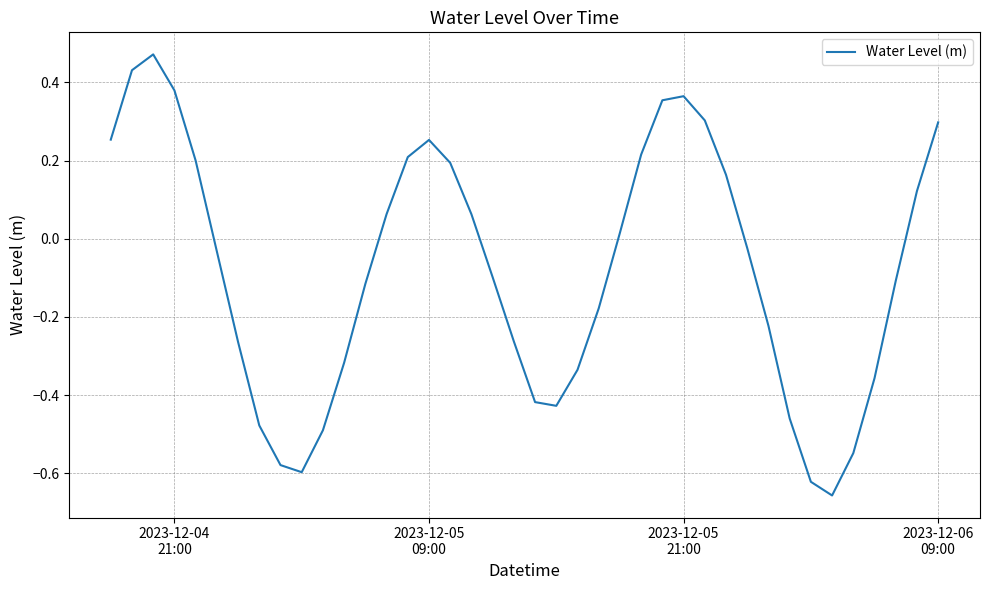

What is the difference between the maximum and minimum values?

1.1